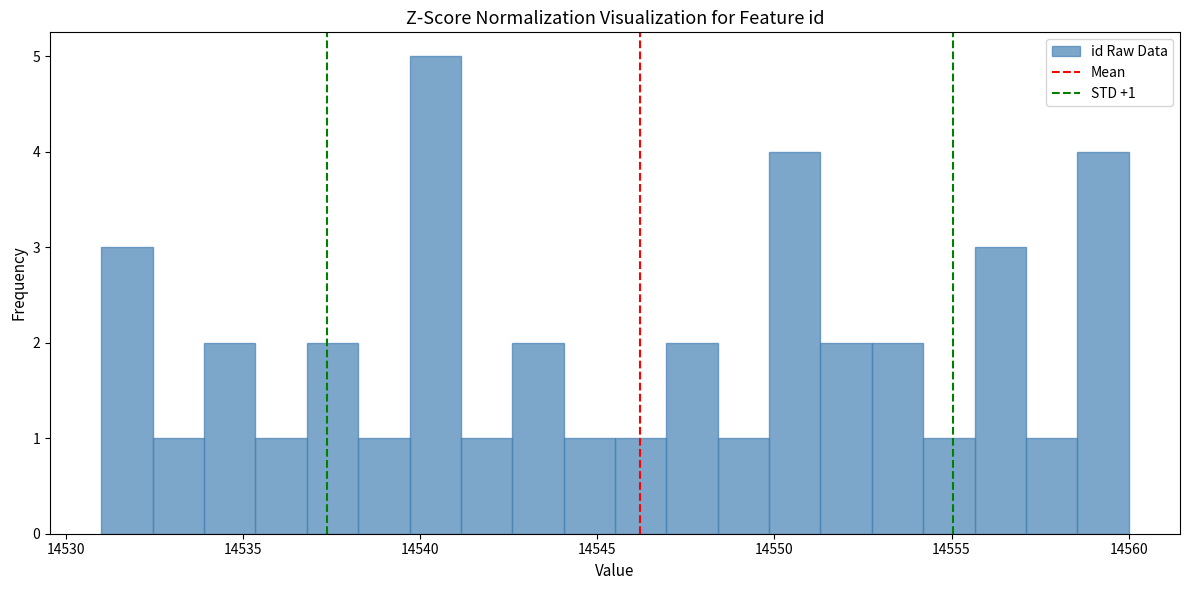

Around what value on the x-axis is the tallest bar? Give the approximate position of its centre, as read against the axis.

14540.5